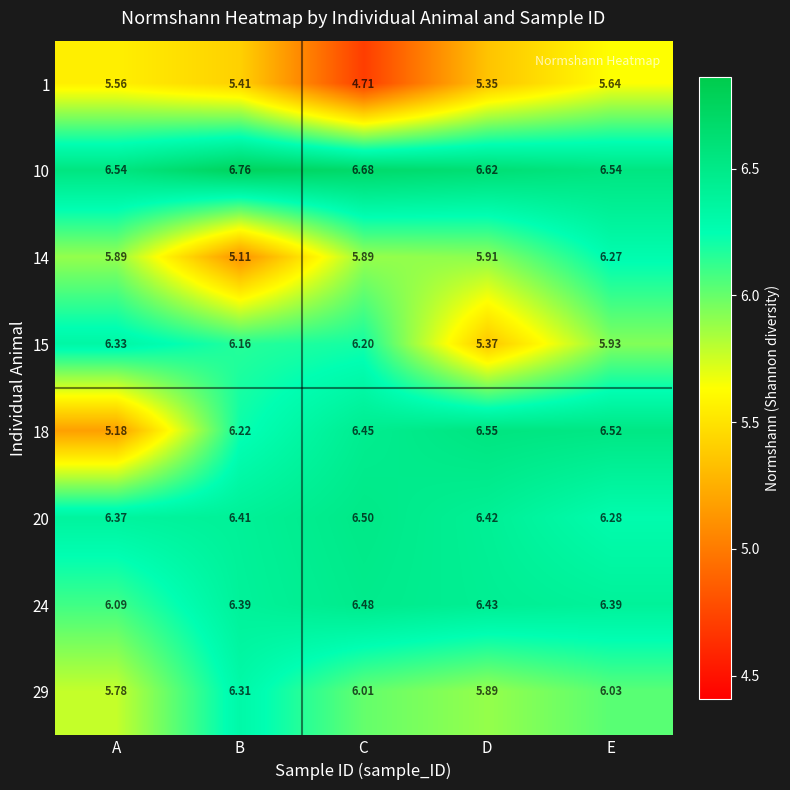

Rank the series by their maximum value, from lowest to highest.

1, 14, 29, 15, 24, 20, 18, 10